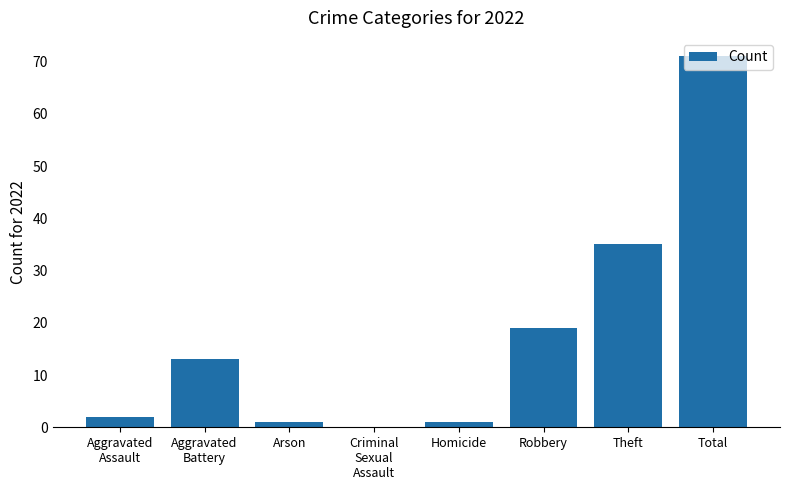

What is the change in value from Criminal
Sexual
Assault to Homicide?

+1